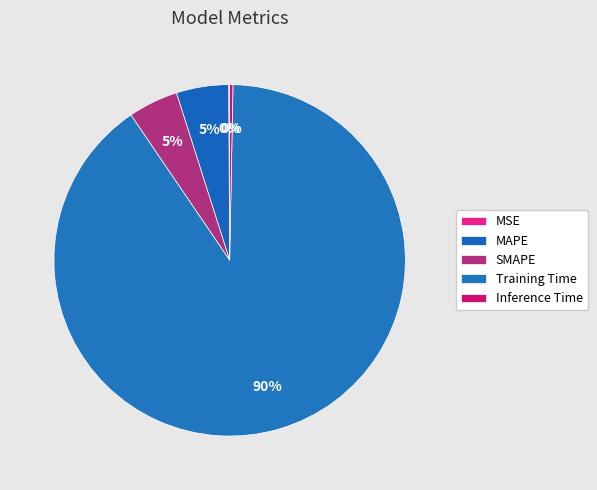

Is it true that MAPE is 16% of the pie?

False